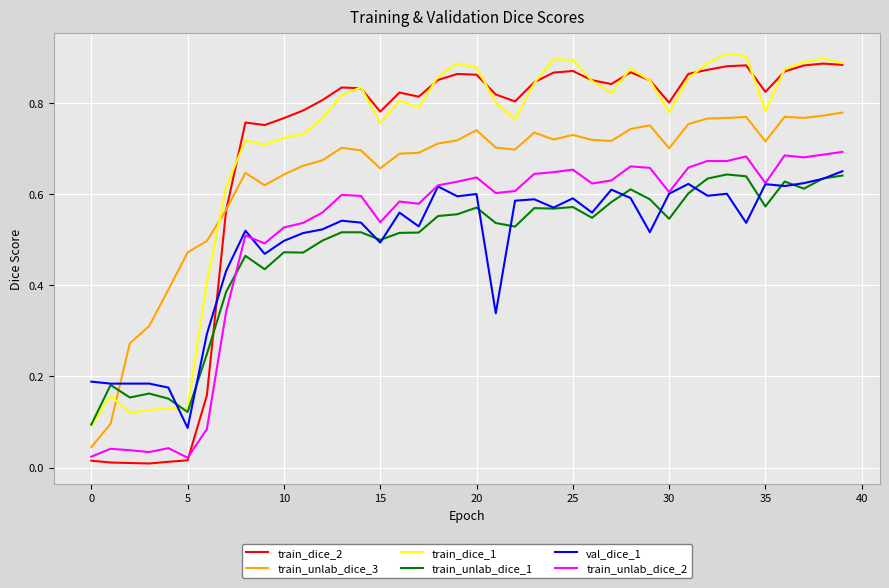

How many series are shown in this chart?

6